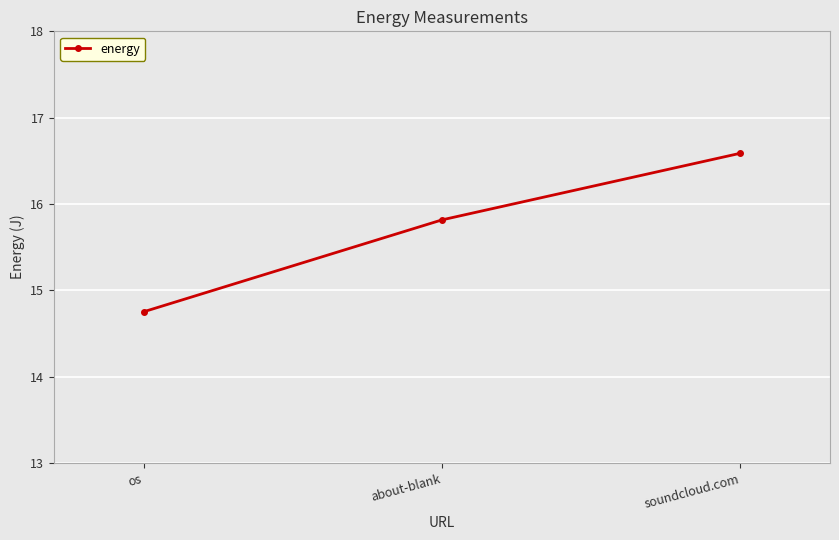

What is the greatest value displayed?

16.6